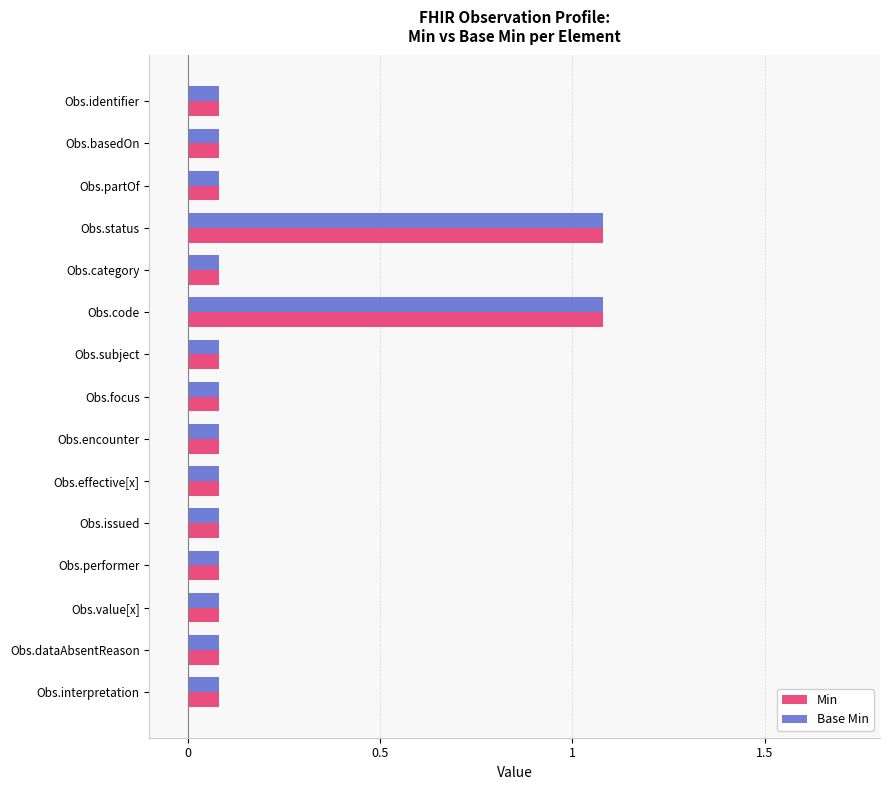

Does the chart contain any negative values?

No